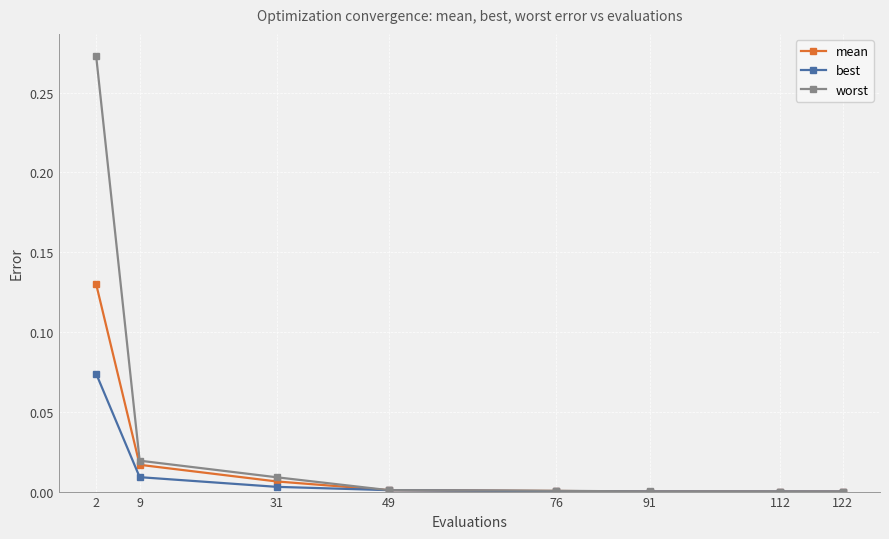

True or false: worst has a value of 0.0 at 49.

True